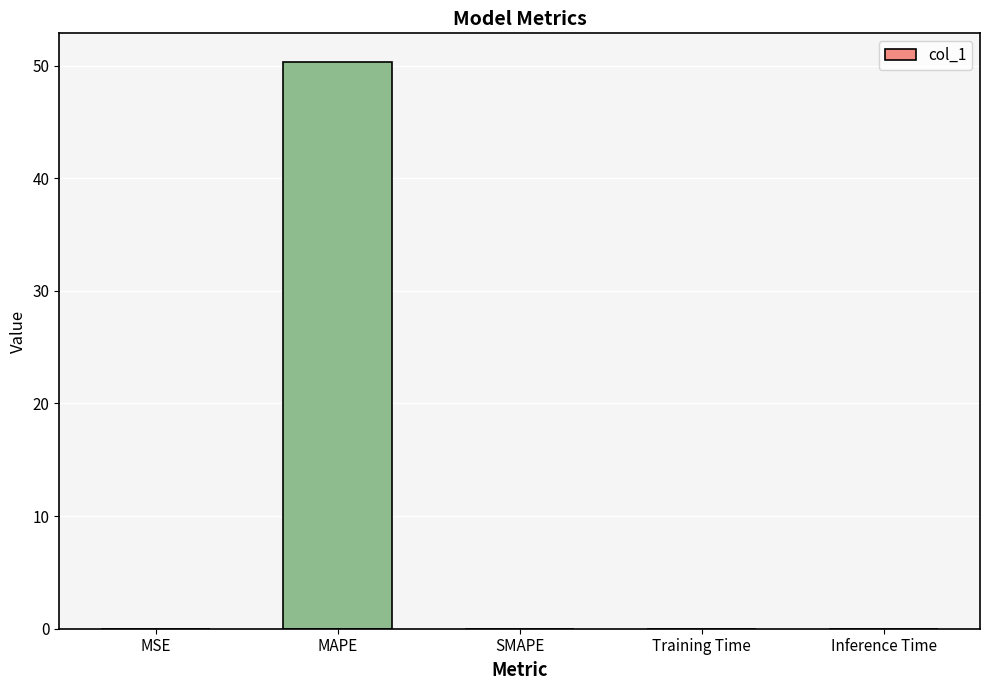

What is the maximum value shown in the chart?

50.3